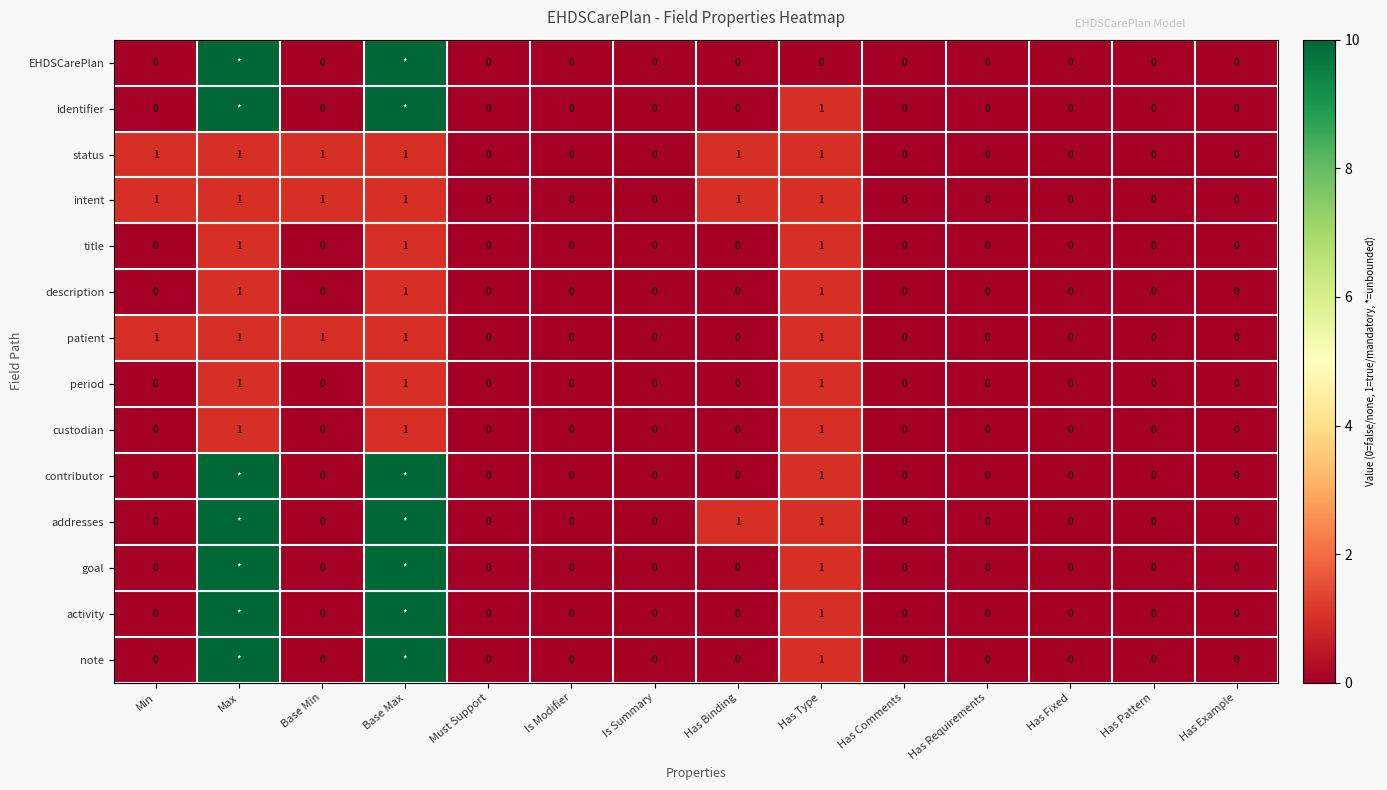

How many values in the status series exceed 0?

6